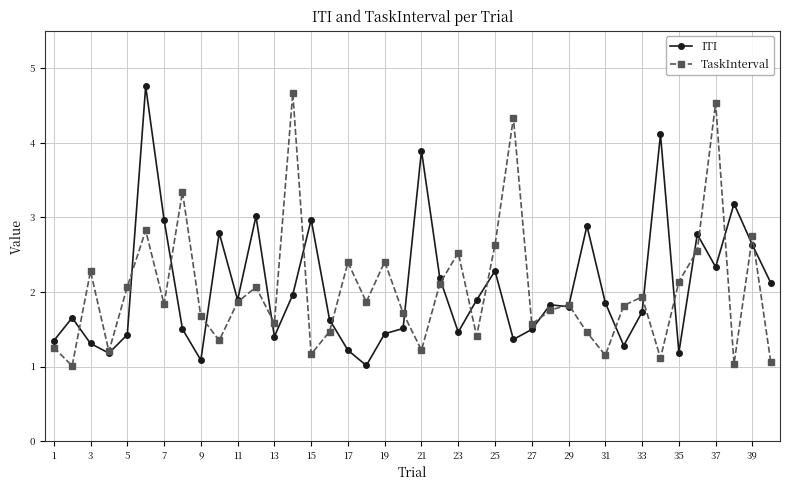

What is the maximum value shown in the chart?

4.8